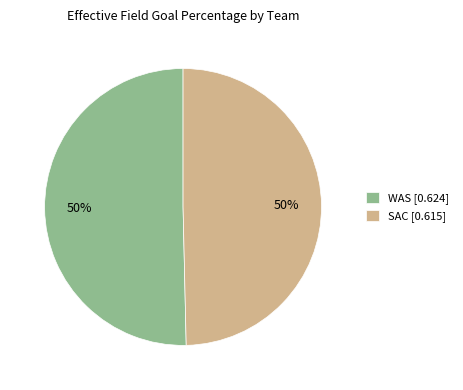

To the nearest percent, what portion does SAC represent?

50%